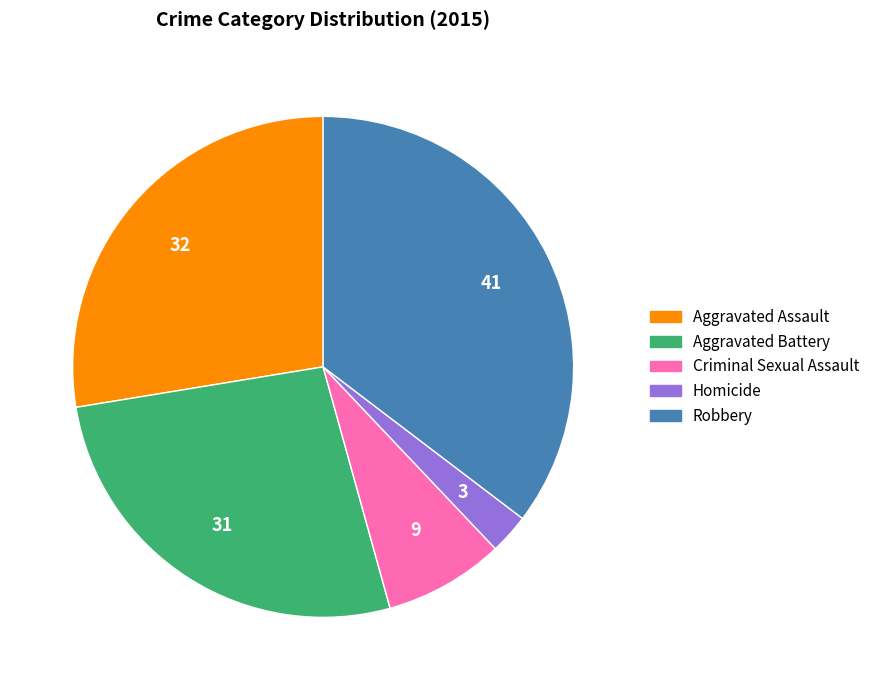

How many segments does this pie chart have?

5